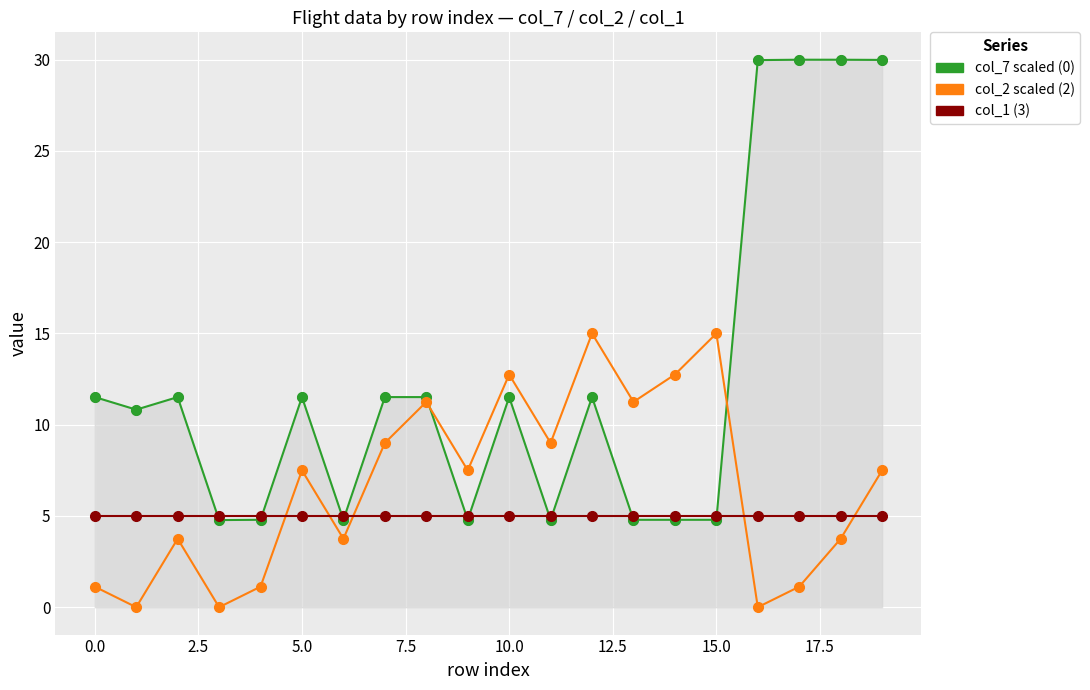

What is the greatest value displayed?

30.0